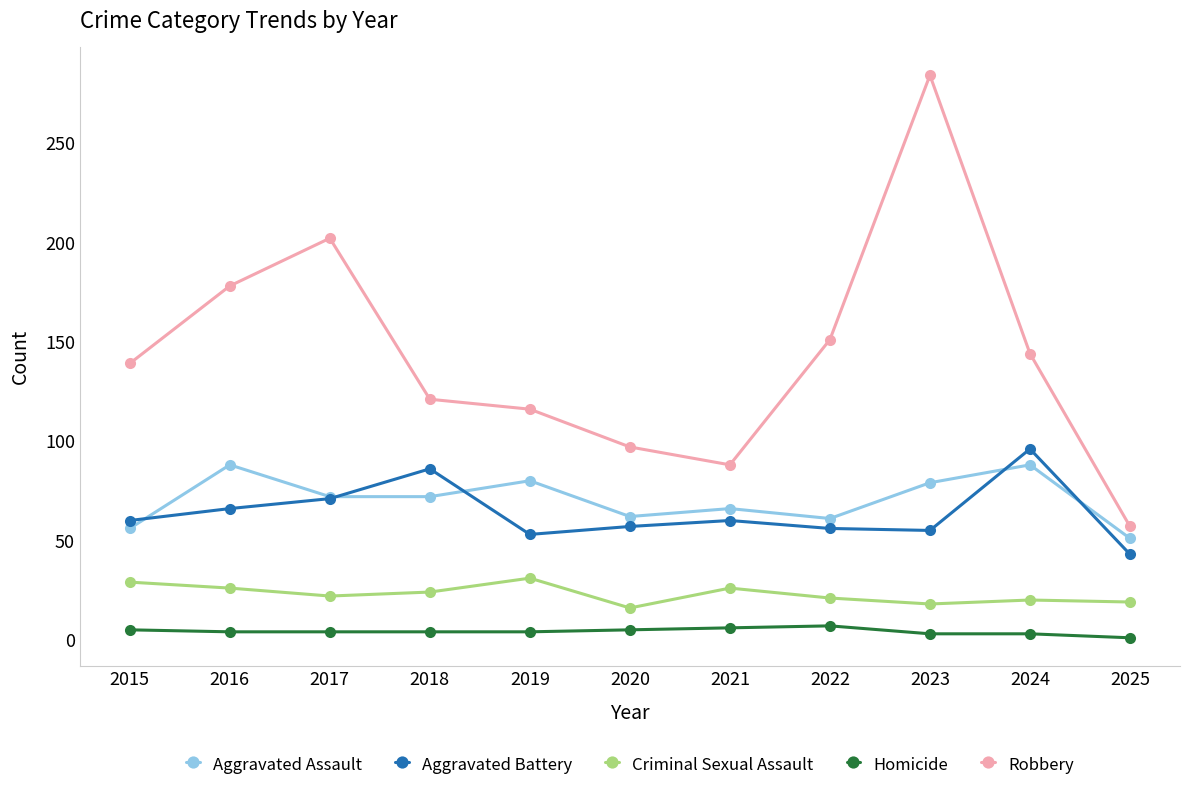

What value does the Criminal Sexual Assault series have at 2022, to the nearest 5?

20